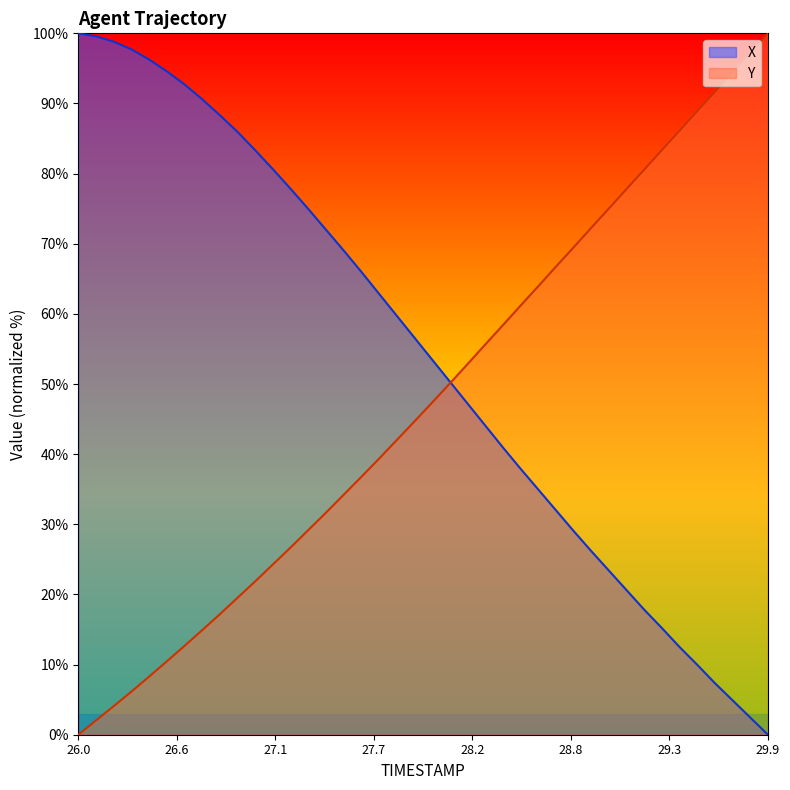

Which category has the highest value in the Y series?

29.9